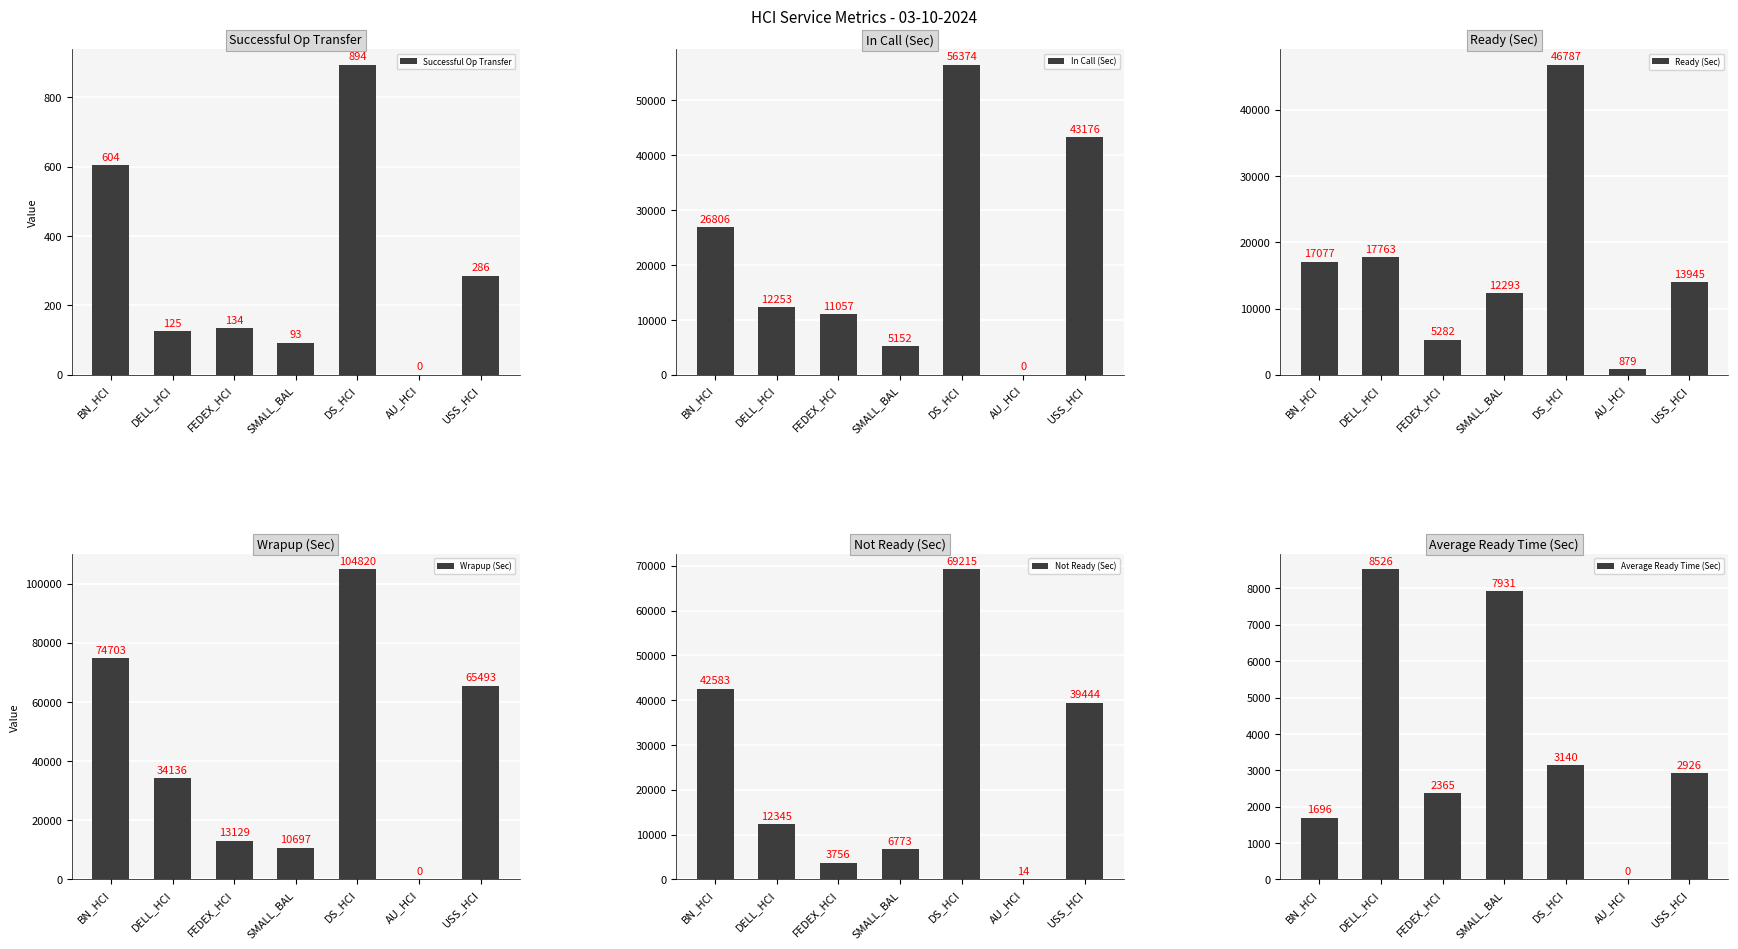

At which category is the sum across all series the highest?

DS_HCI